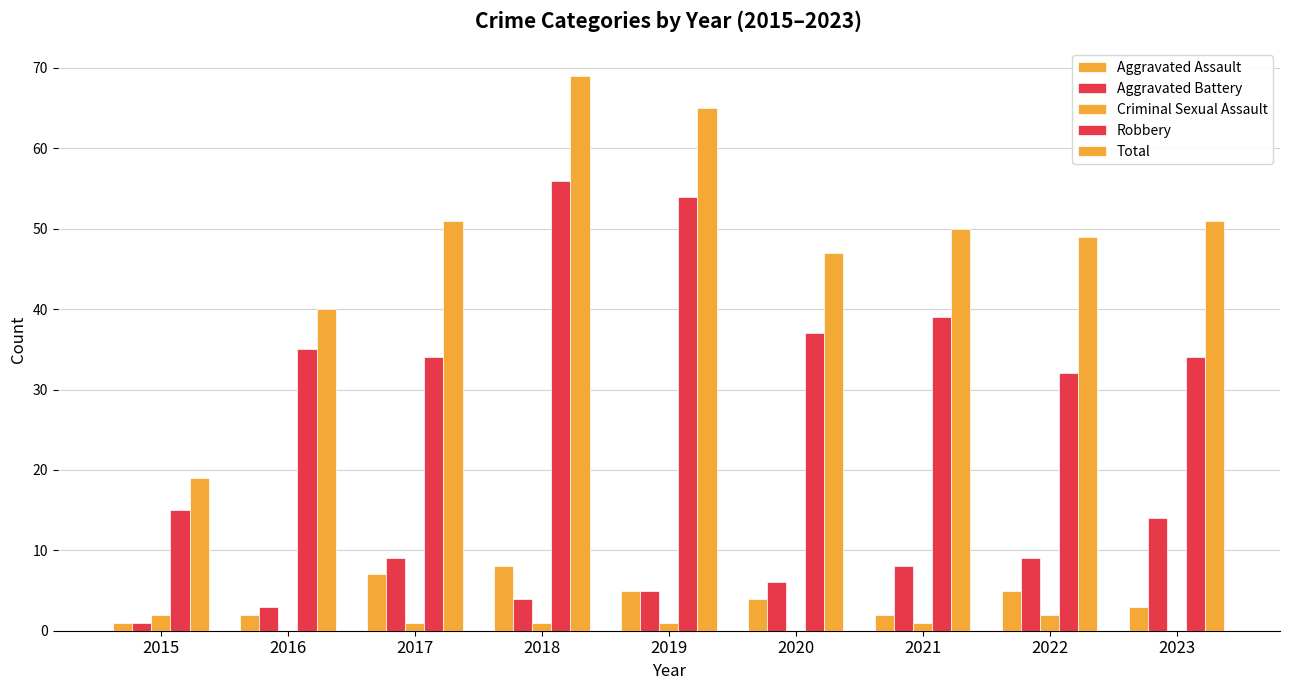

Rank the series by their maximum value, from highest to lowest.

Total, Robbery, Aggravated Battery, Aggravated Assault, Criminal Sexual Assault